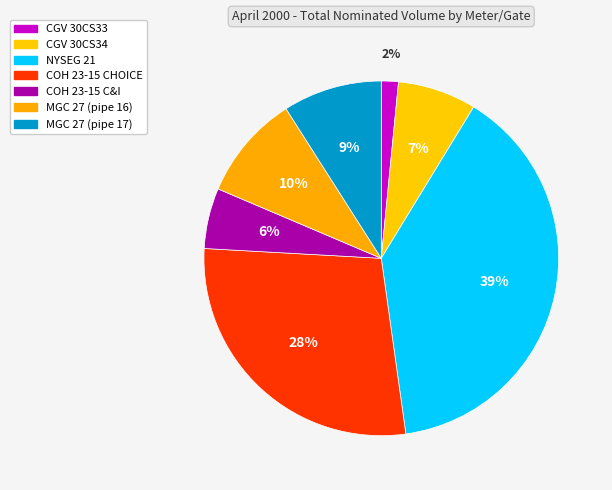

How many segments does this pie chart have?

7